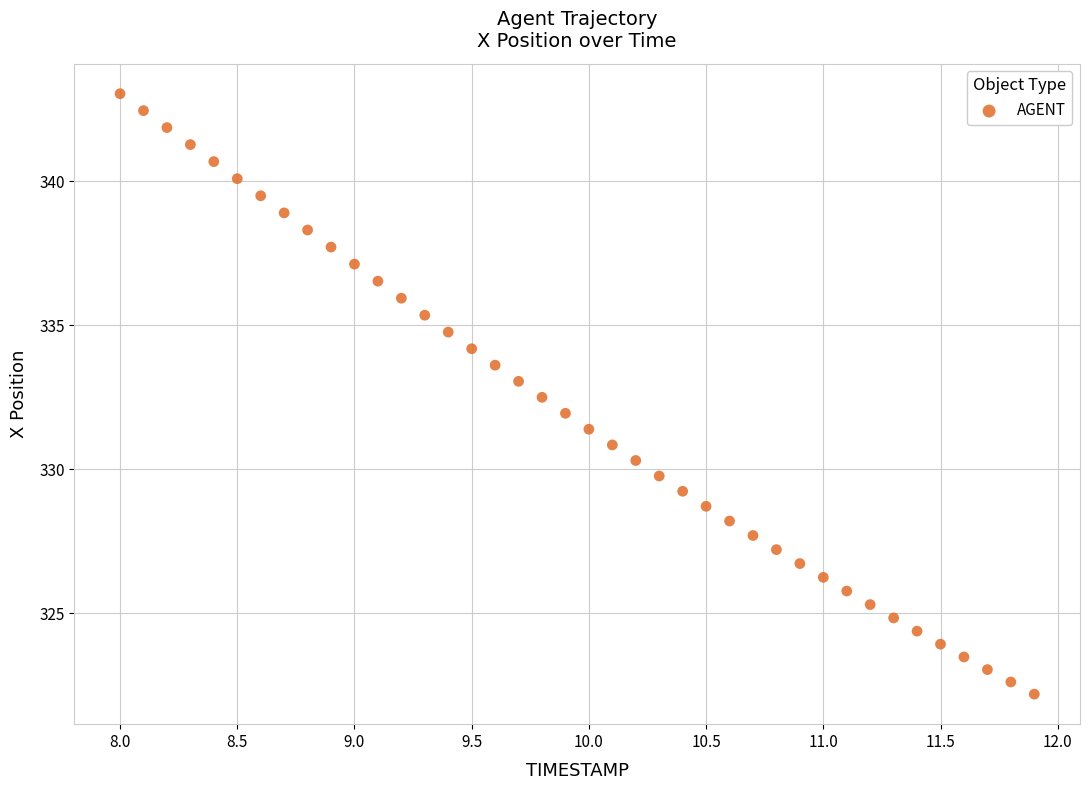

What is the range of Y values (max minus min)?

20.8